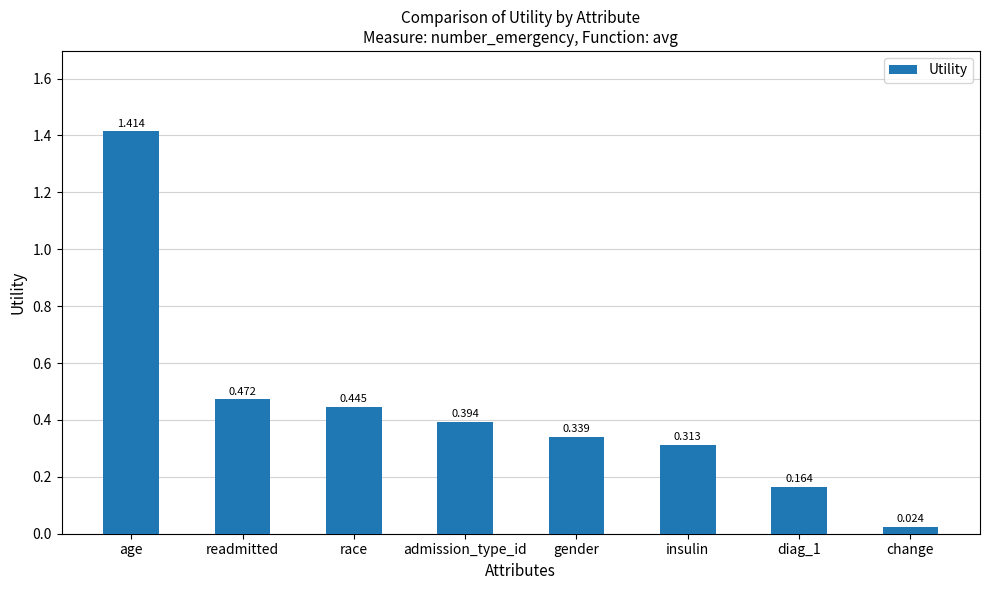

What is the label of the 1st bar from the right?

change